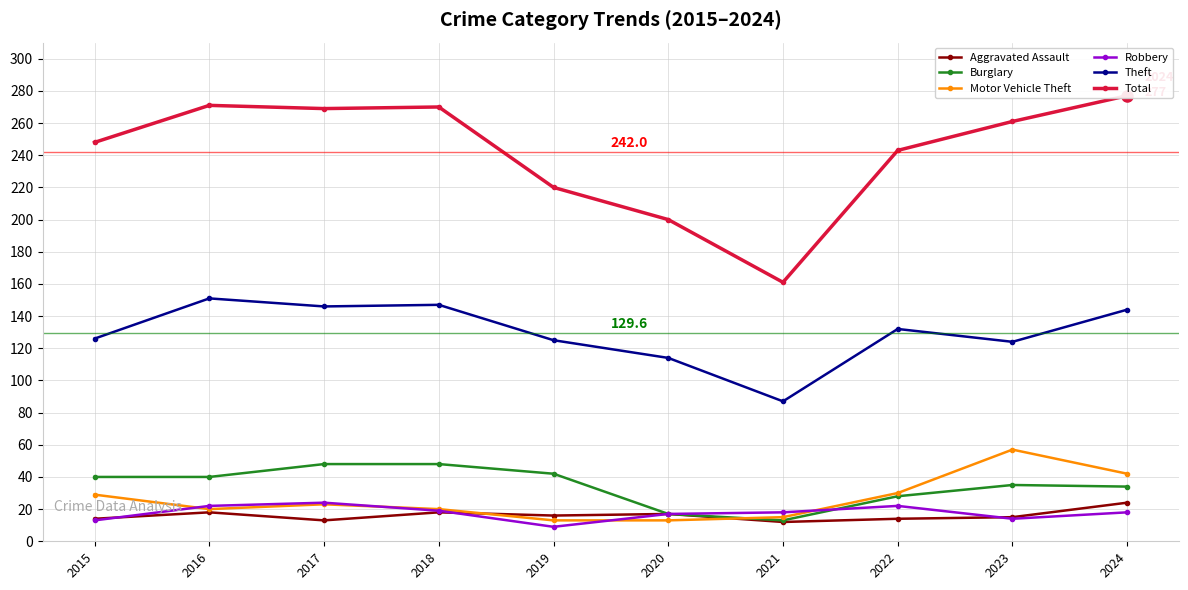

What are all the series names shown in the legend?

Aggravated Assault, Burglary, Motor Vehicle Theft, Robbery, Theft, Total